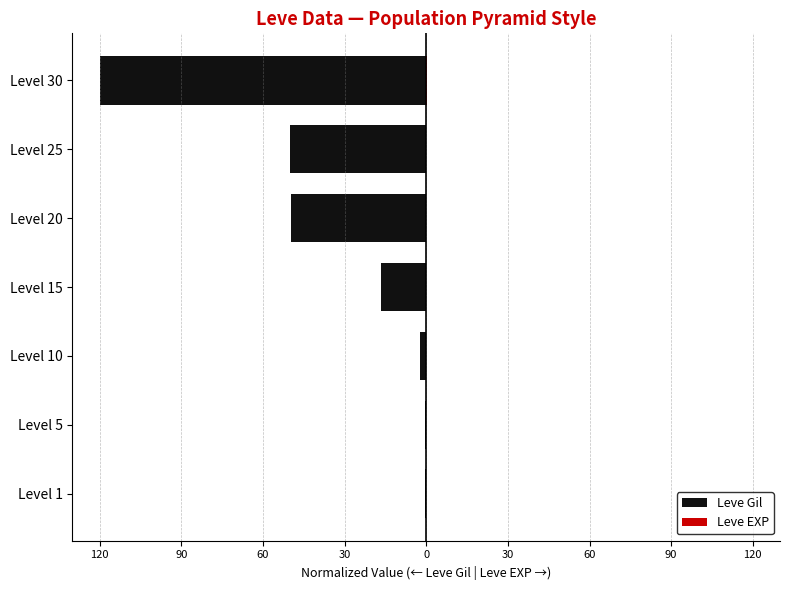

What is the highest value of the Leve Gil series?

-0.4